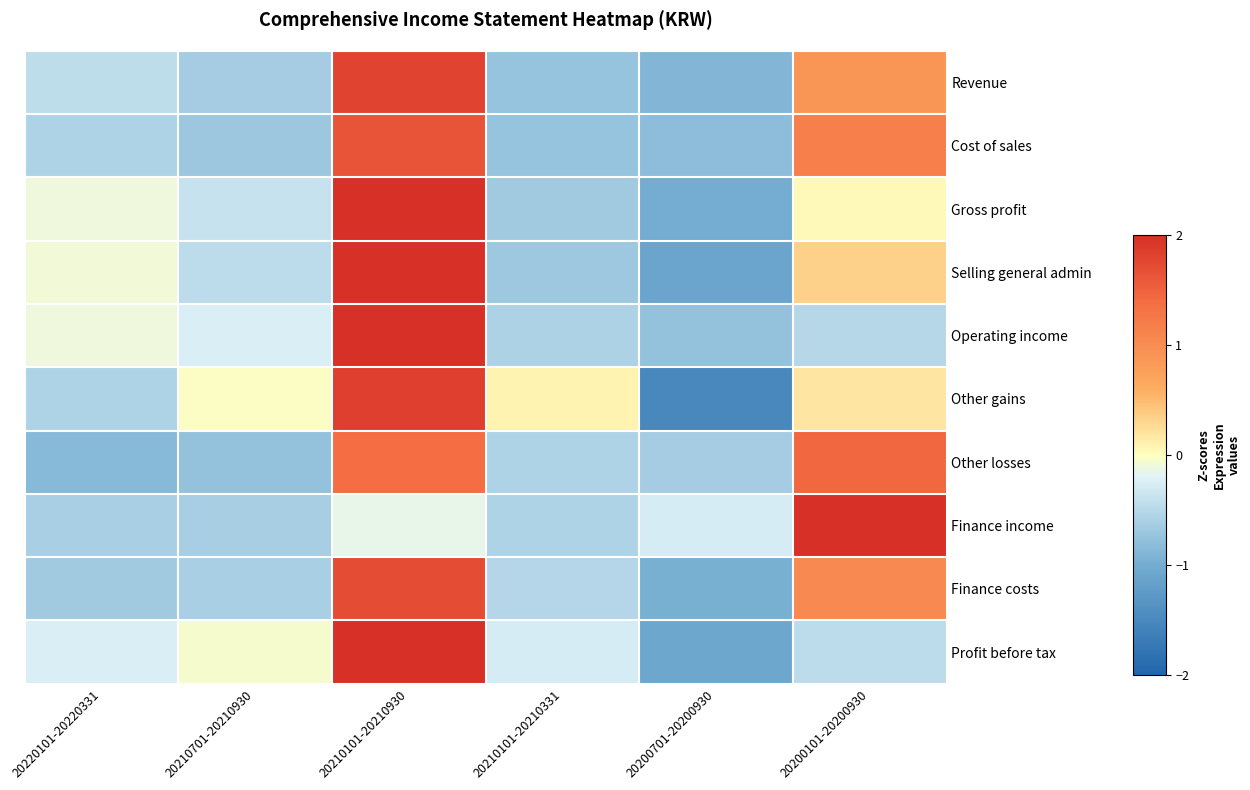

Which category has the highest value across all series?

20200101-20200930